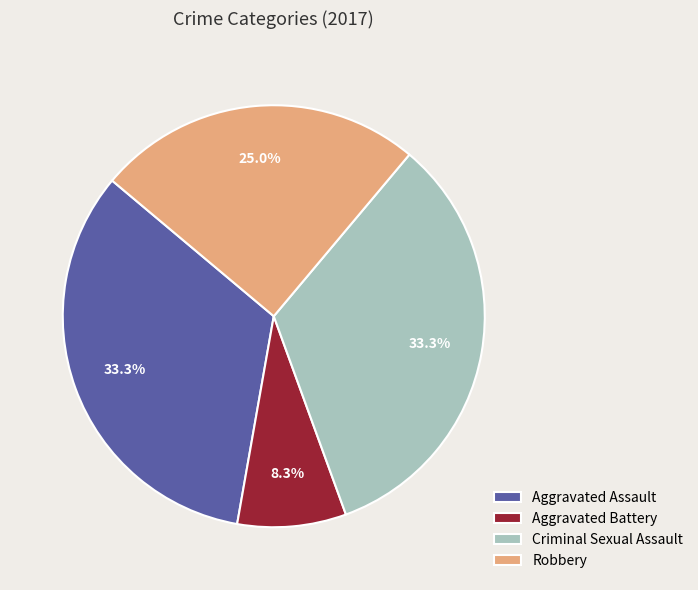

Approximately how many times larger is the value at Criminal Sexual Assault compared to Aggravated Assault?

1.0